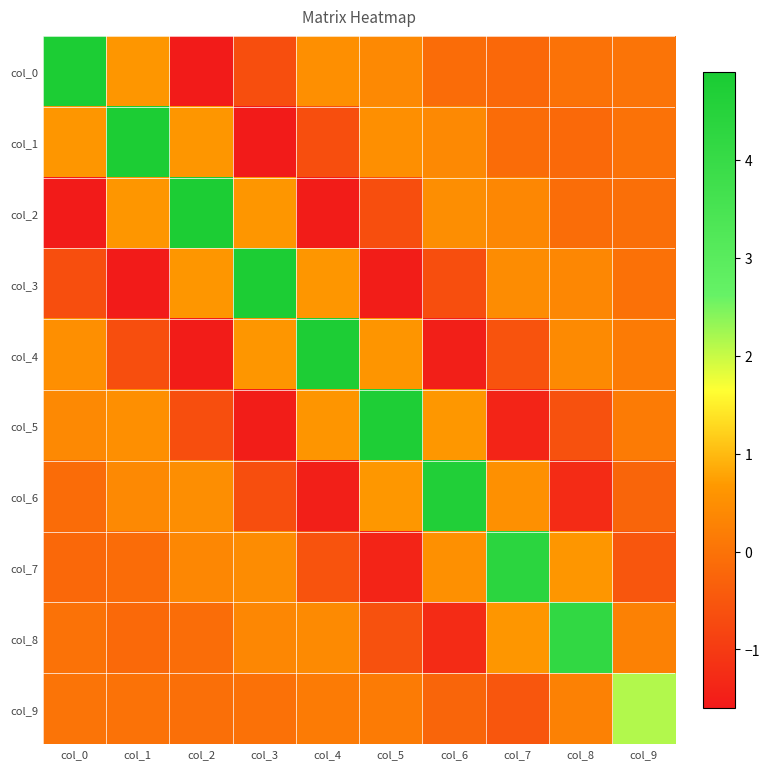

At col_9, list the series in order from largest to smallest.

col_9, col_8, col_5, col_4, col_0, col_1, col_3, col_2, col_6, col_7